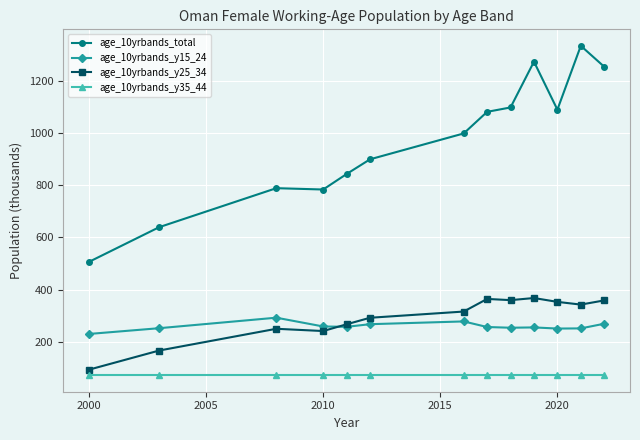

Which series has the widest spread of values?

age_10yrbands_total